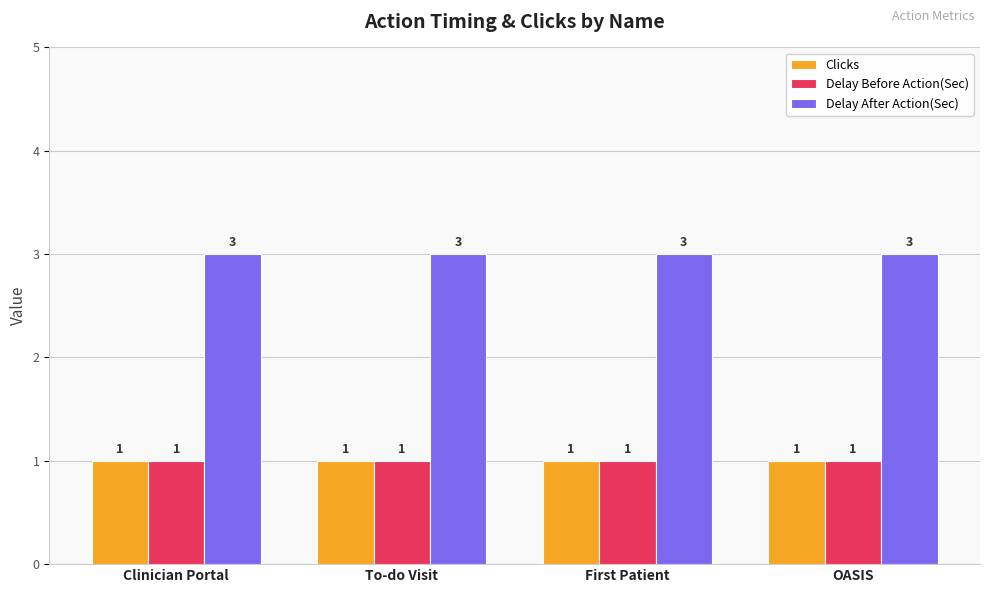

What is the sum of the Delay After Action(Sec) values at Clinician Portal and OASIS?

6